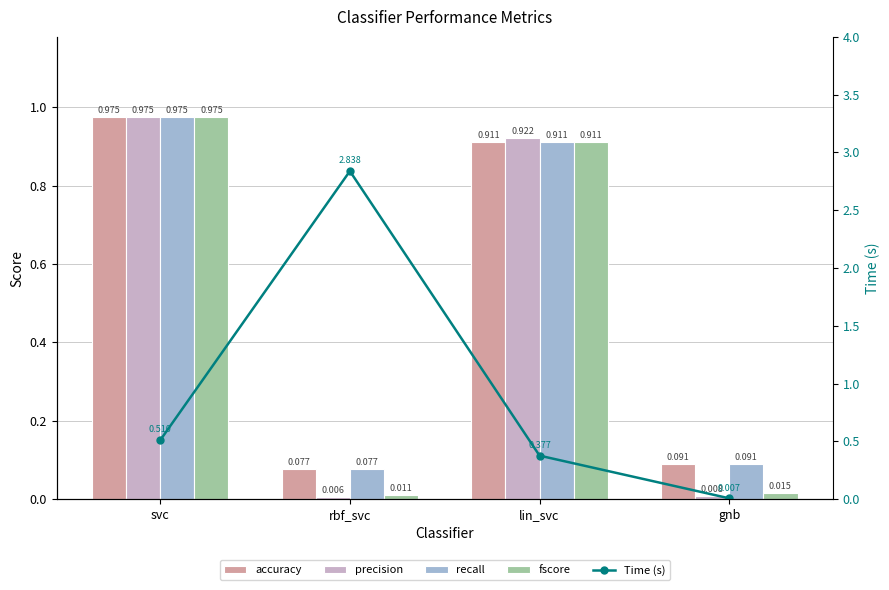

What is the greatest value displayed?

2.8